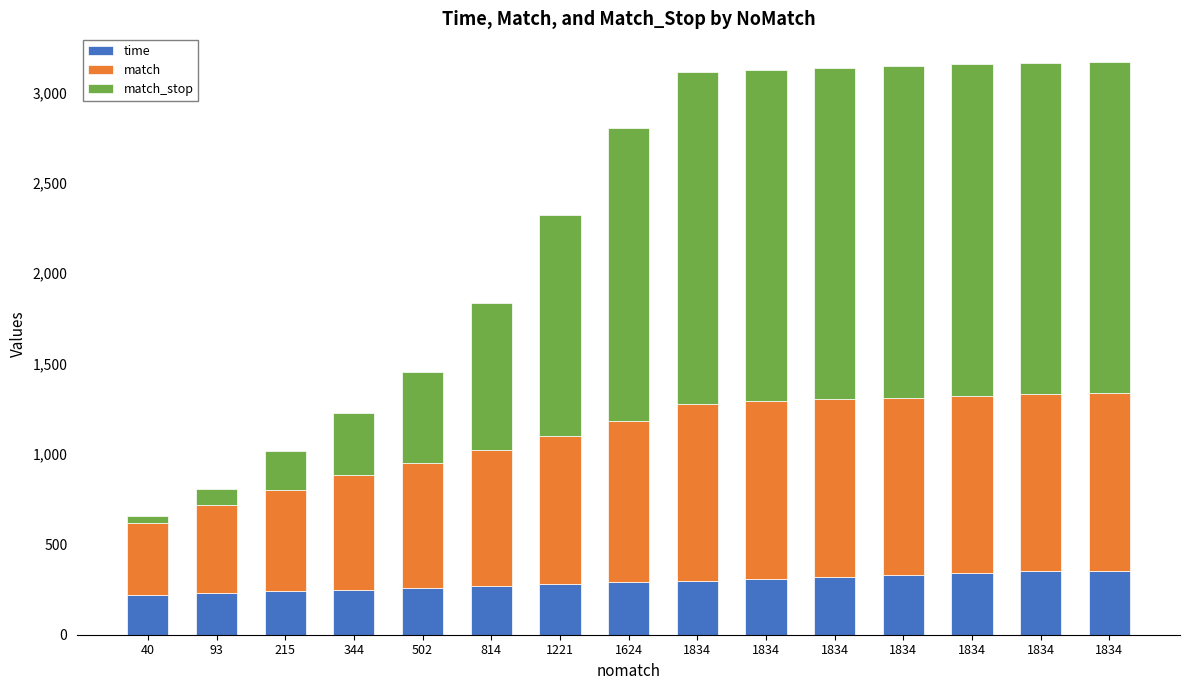

List the series in order of their peak value, highest first.

match_stop, match, time